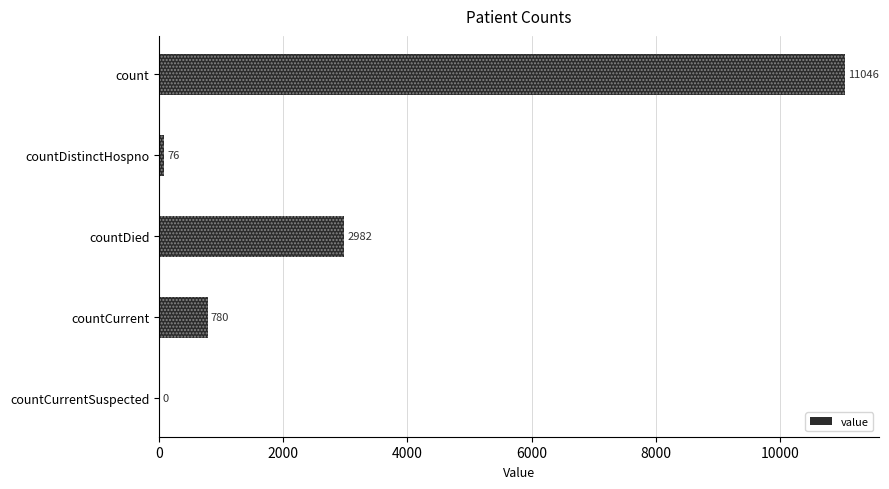

Are the bars grouped side by side (vs. stacked)?

No